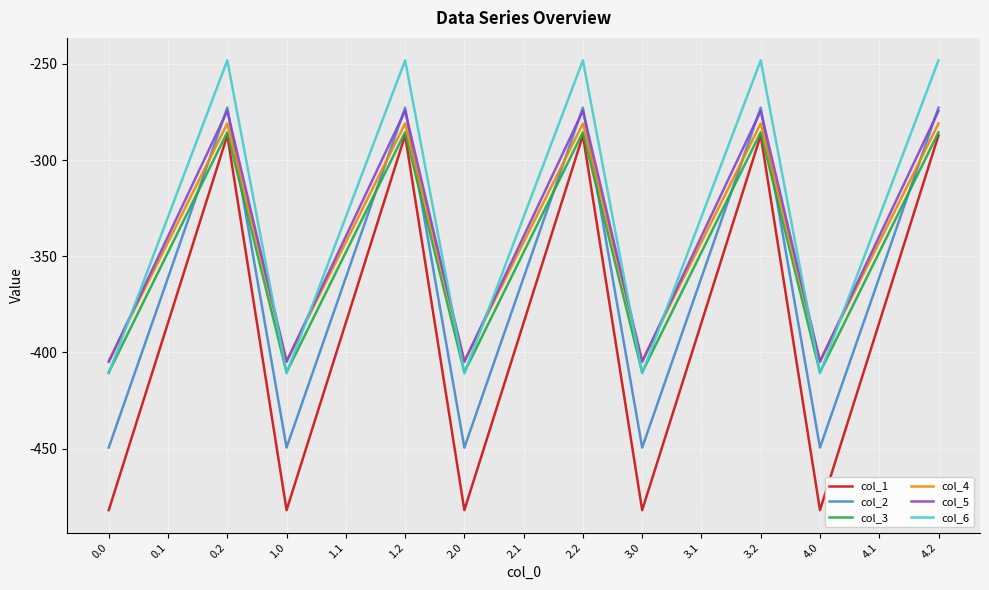

Reading right to left, what are all the values shown in this chart?

col_1: 4.2=-287.1	4.1=-384.6	4.0=-482.0	3.2=-287.1	3.1=-384.6	3.0=-482.0	2.2=-287.1	2.1=-384.6	2.0=-482.0	1.2=-287.1	1.1=-384.6	1.0=-482.0	0.2=-287.1	0.1=-384.6	0.0=-482.0
col_2: 4.2=-272.7	4.1=-361.1	4.0=-449.5	3.2=-272.7	3.1=-361.1	3.0=-449.5	2.2=-272.7	2.1=-361.1	2.0=-449.5	1.2=-272.7	1.1=-361.1	1.0=-449.5	0.2=-272.7	0.1=-361.1	0.0=-449.5
col_3: 4.2=-285.5	4.1=-347.9	4.0=-410.3	3.2=-285.5	3.1=-347.9	3.0=-410.3	2.2=-285.5	2.1=-347.9	2.0=-410.3	1.2=-285.5	1.1=-347.9	1.0=-410.3	0.2=-285.5	0.1=-347.9	0.0=-410.3
col_4: 4.2=-281.0	4.1=-342.7	4.0=-404.4	3.2=-281.0	3.1=-342.7	3.0=-404.4	2.2=-281.0	2.1=-342.7	2.0=-404.4	1.2=-281.0	1.1=-342.7	1.0=-404.4	0.2=-281.0	0.1=-342.7	0.0=-404.4
col_5: 4.2=-274.4	4.1=-339.6	4.0=-404.9	3.2=-274.4	3.1=-339.6	3.0=-404.9	2.2=-274.4	2.1=-339.6	2.0=-404.9	1.2=-274.4	1.1=-339.6	1.0=-404.9	0.2=-274.4	0.1=-339.6	0.0=-404.9
col_6: 4.2=-248.1	4.1=-329.5	4.0=-410.8	3.2=-248.1	3.1=-329.5	3.0=-410.8	2.2=-248.1	2.1=-329.5	2.0=-410.8	1.2=-248.1	1.1=-329.5	1.0=-410.8	0.2=-248.1	0.1=-329.5	0.0=-410.8